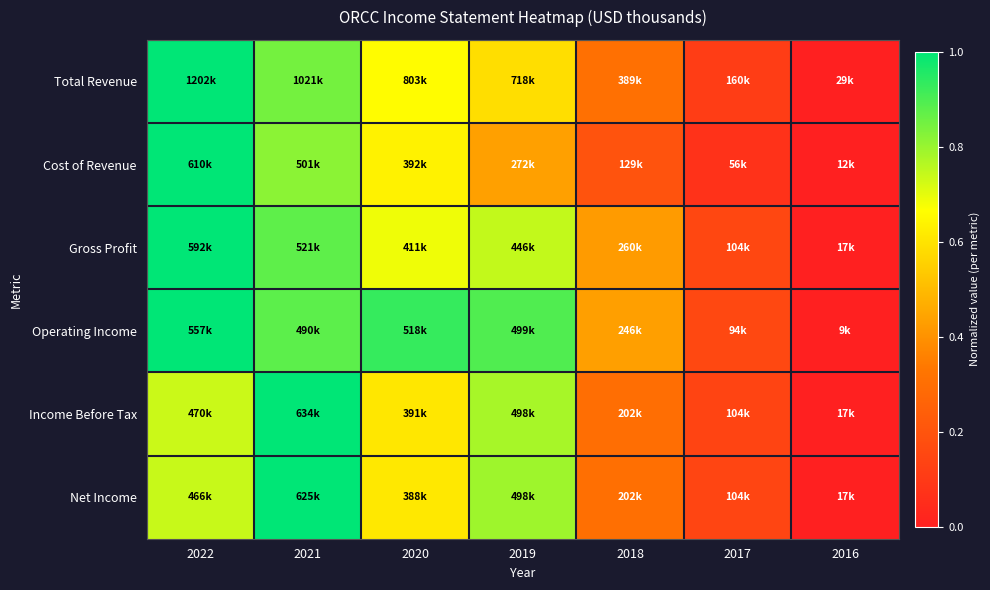

Reading left to right, what are all the values shown in this chart?

Total Revenue: 2022=1.0	2021=0.8	2020=0.7	2019=0.6	2018=0.3	2017=0.1	2016=0.0
Cost of Revenue: 2022=1.0	2021=0.8	2020=0.6	2019=0.4	2018=0.2	2017=0.1	2016=0.0
Gross Profit: 2022=1.0	2021=0.9	2020=0.7	2019=0.7	2018=0.4	2017=0.2	2016=0.0
Operating Income: 2022=1.0	2021=0.9	2020=0.9	2019=0.9	2018=0.4	2017=0.2	2016=0.0
Income Before Tax: 2022=0.7	2021=1.0	2020=0.6	2019=0.8	2018=0.3	2017=0.1	2016=0.0
Net Income: 2022=0.7	2021=1.0	2020=0.6	2019=0.8	2018=0.3	2017=0.1	2016=0.0